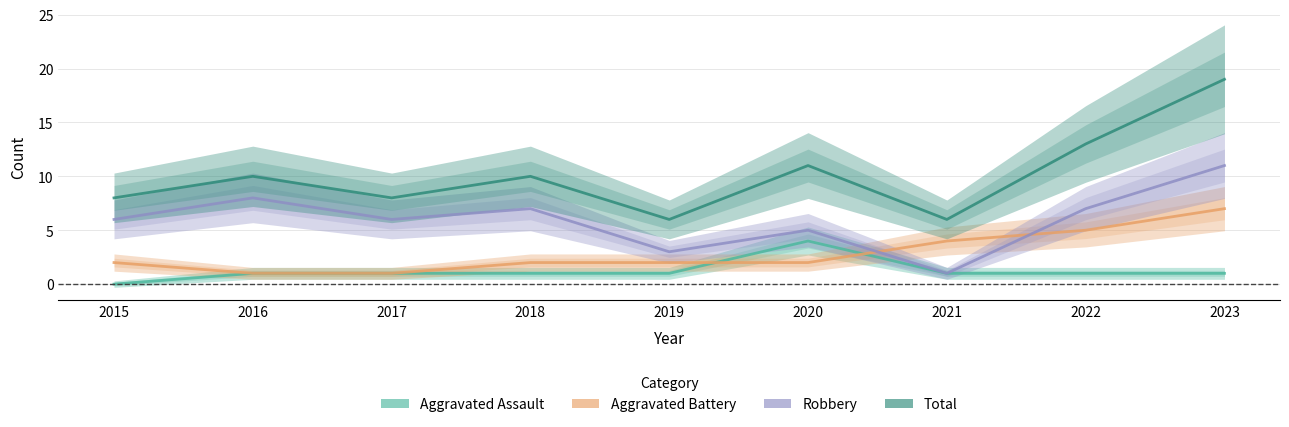

What is the greatest value displayed?

19